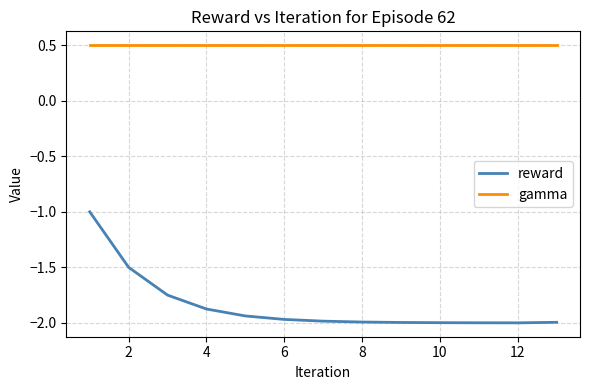

List the series in order of their overall mean, highest first.

gamma, reward